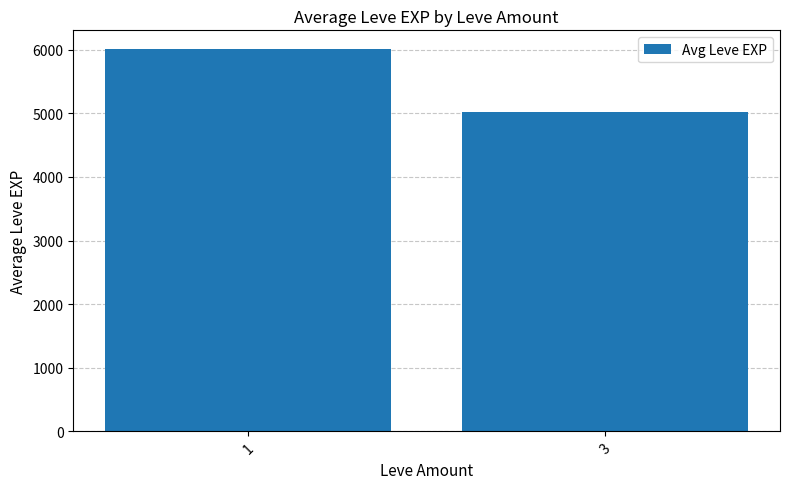

Reading left to right, list all the values displayed in this chart.

6005	5025